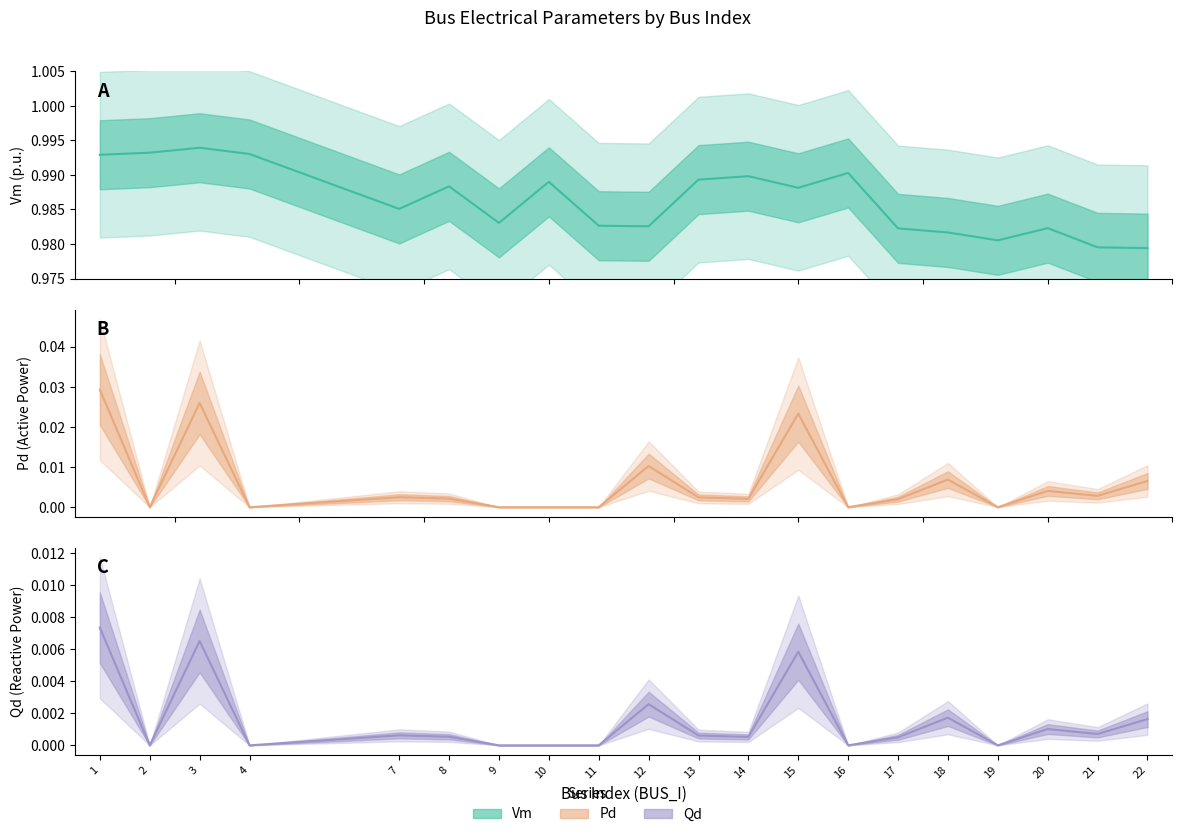

True or false: Qd has more than 0 interior local peaks.

True